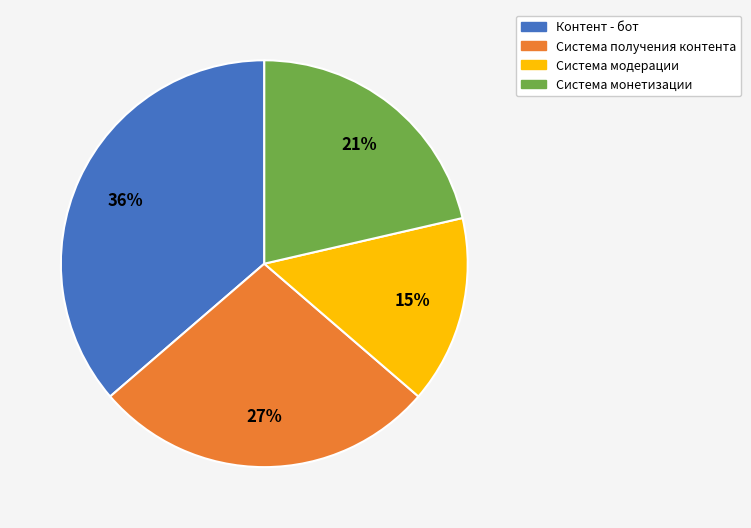

To the nearest percent, what is the difference between the Контент - бот and Система получения контента slice percentages?

9%